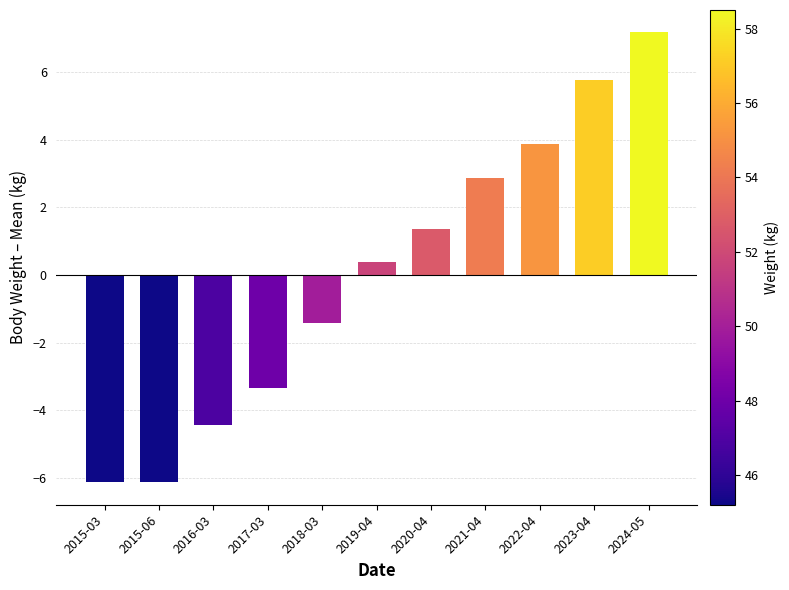

What is the label of the 7th bar from the right?

2018-03